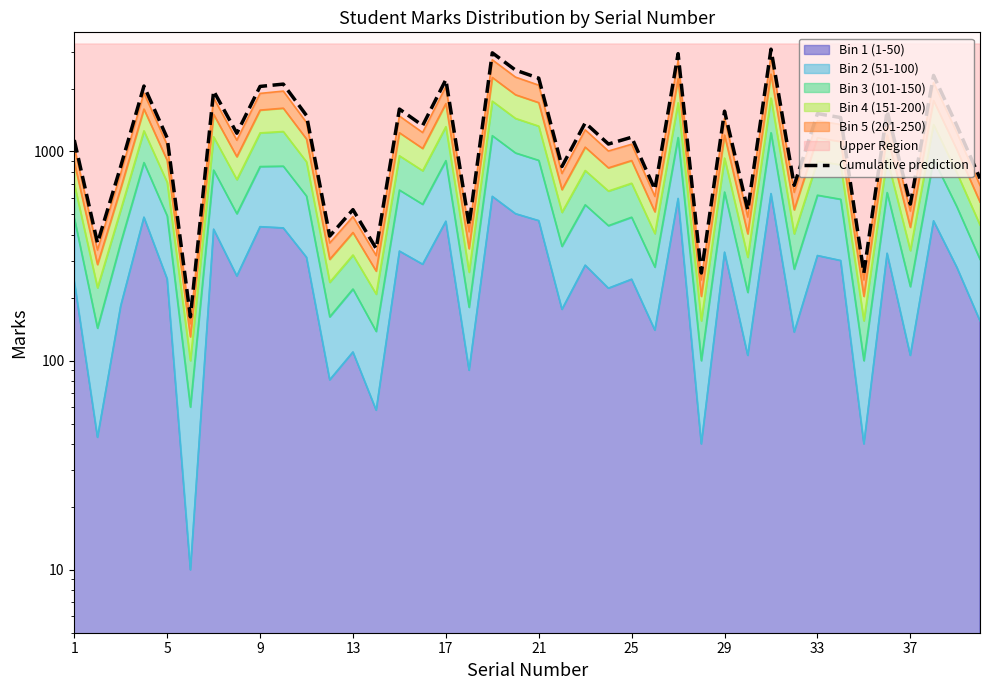

How many lines are shown in the chart?

1